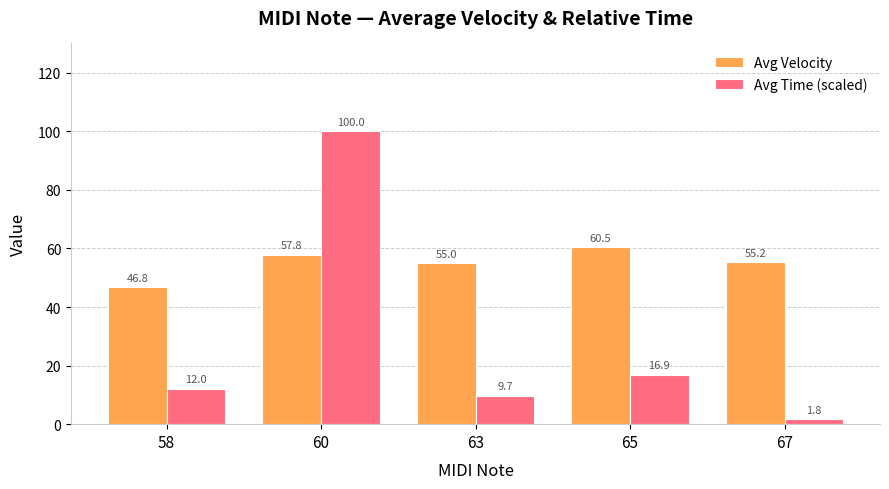

What is the greatest value displayed?

100.0